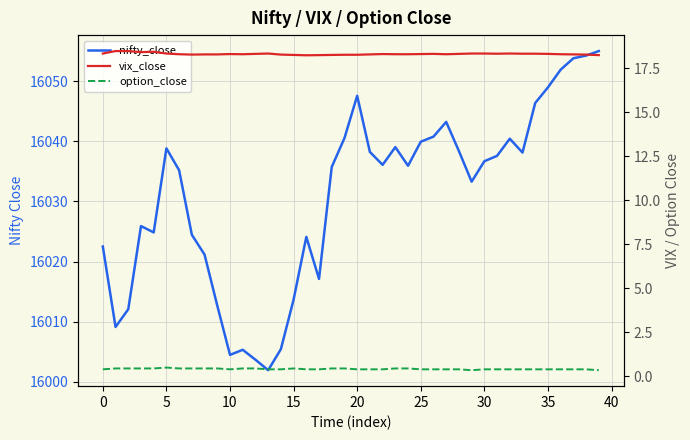

In vix_close, how many points are lower than both neighbors (excluding endpoints)?

6